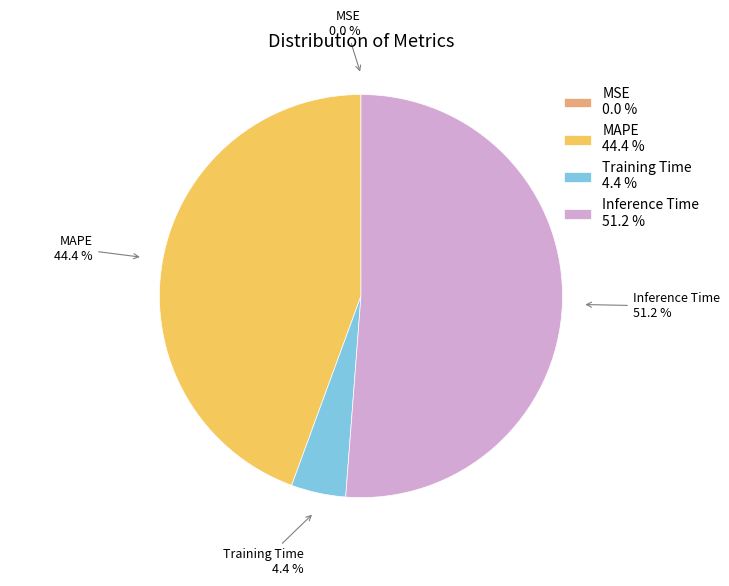

How much of the chart is everything except Training Time?

95.6%